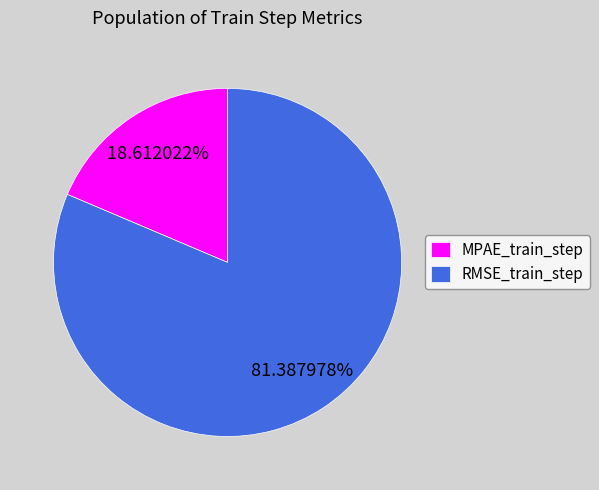

Does MPAE_train_step represent more than half of the total?

No